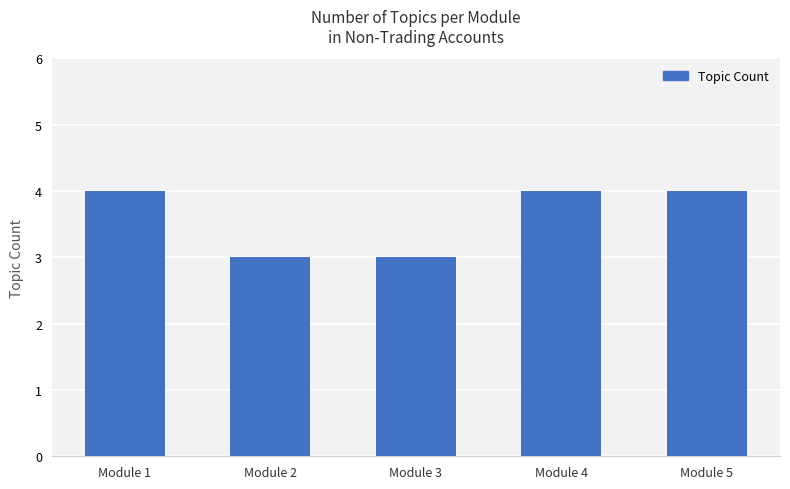

What is the smallest value displayed?

3